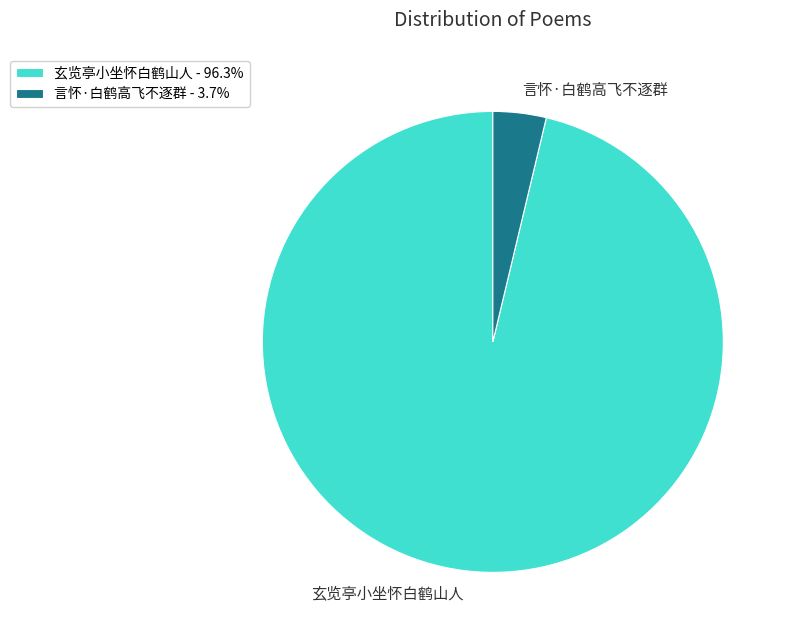

Does 言怀·白鹤高飞不逐群 - 3.7% account for over 50% of the chart?

No